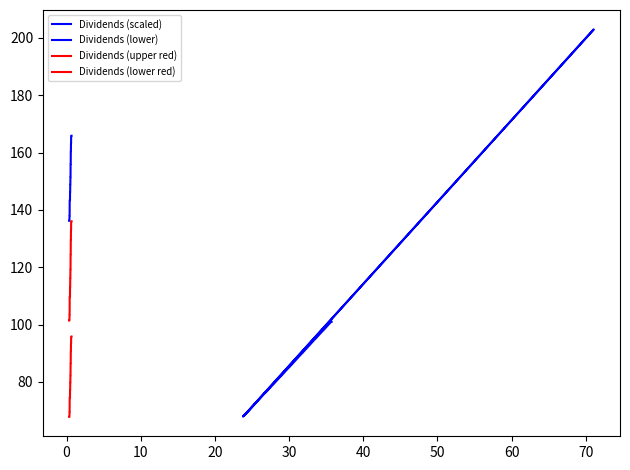

What is the value of the 34th point from the left?

101